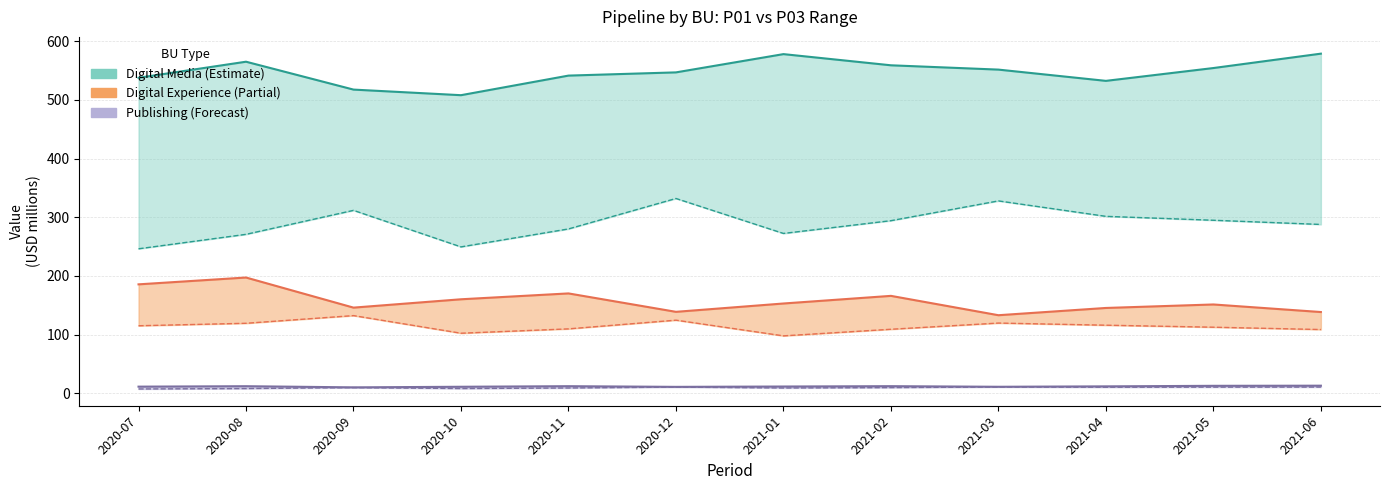

How many lines are shown in the chart?

3